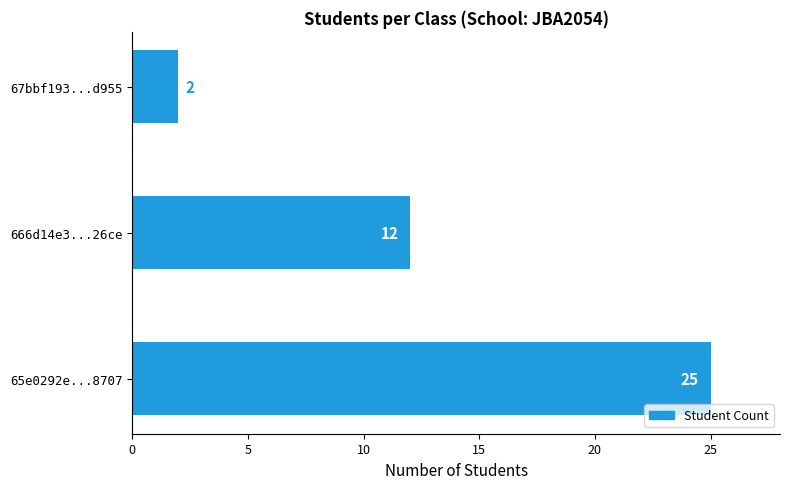

Count the values in the range 2 to 25.

3